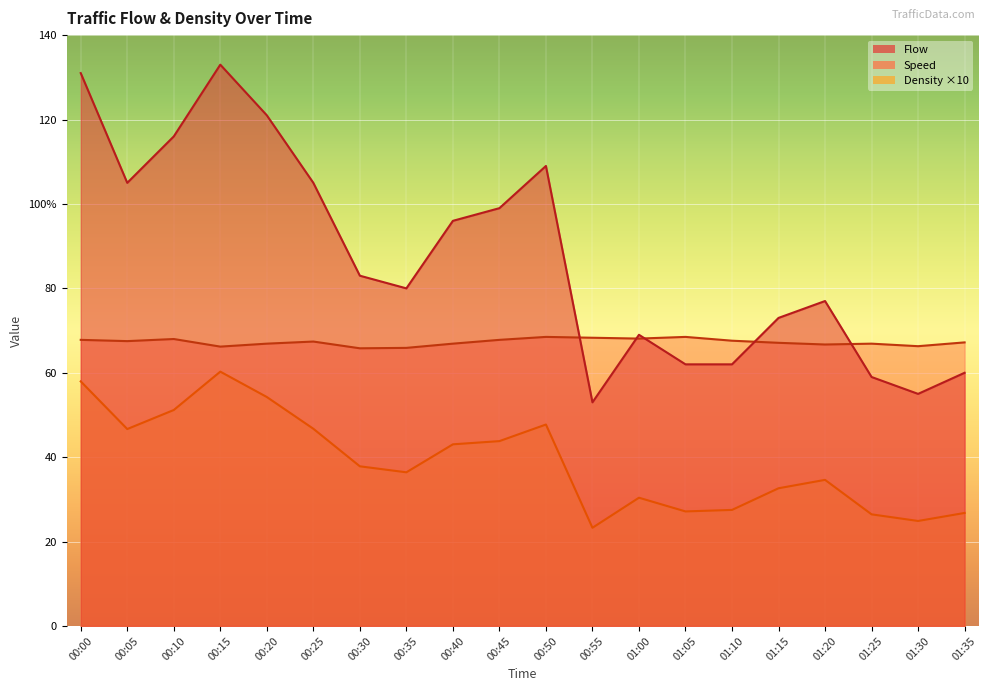

Between 01:20 and 01:25, which series saw the biggest shift?

Flow